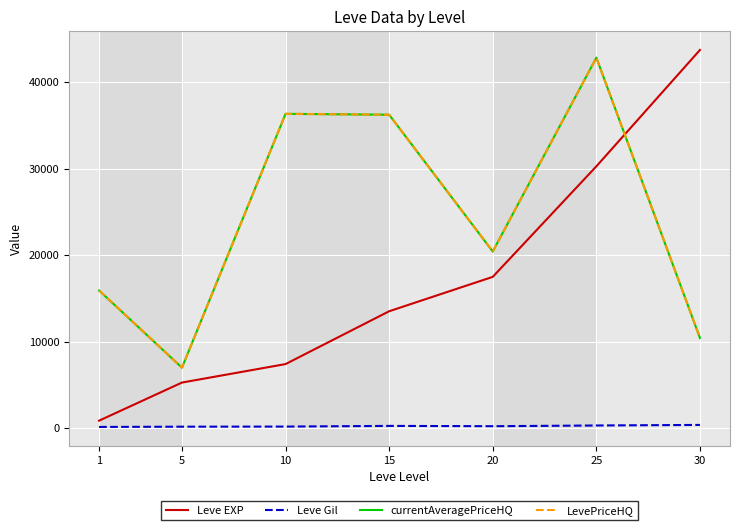

Is this an area chart (filled region under the line)?

No